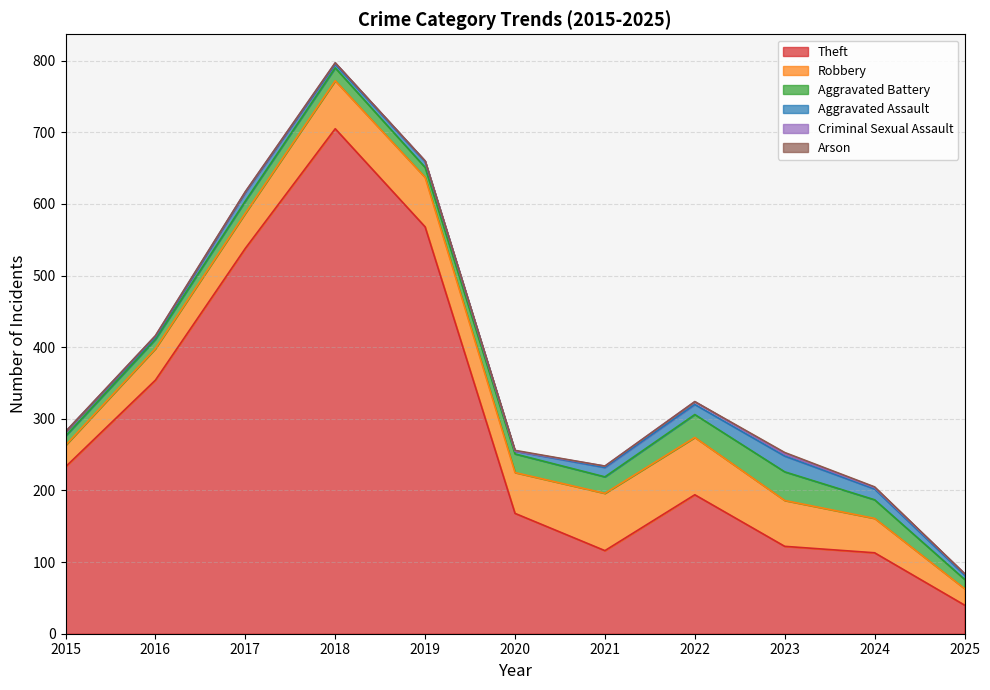

At which label does Criminal Sexual Assault first exceed 2?

2022